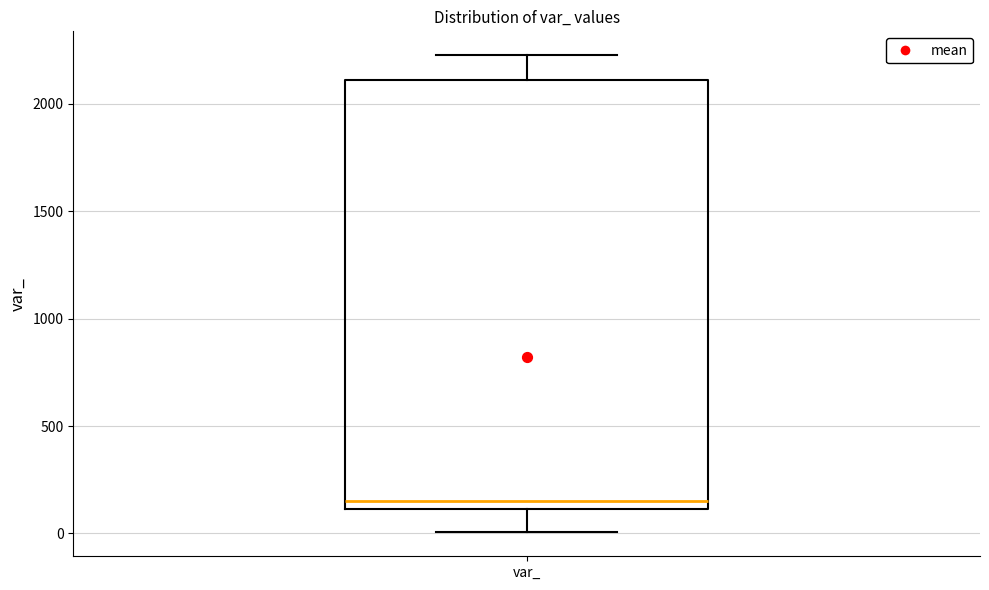

Transcribe this box plot: give where the median line is, the range the box spans, and where the two whiskers end, as read against the y-axis. The values are not printed on the chart, so give them approximately, as read against the axis.

median 150, box 100 to 2100, whiskers 0 to 2250